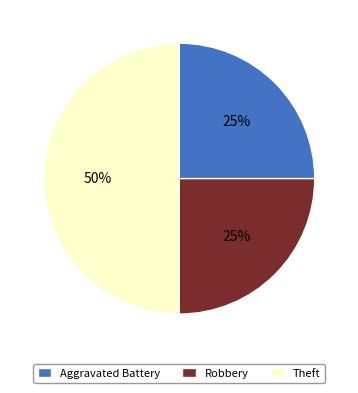

Do Theft and Aggravated Battery together represent more than half of the pie?

Yes